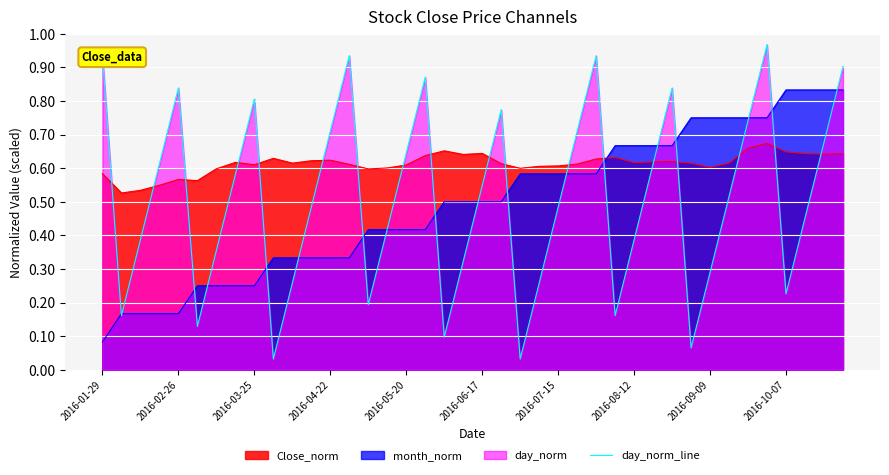

True or false: Close_norm has a value of 0.9 at 2016-08-12.

False